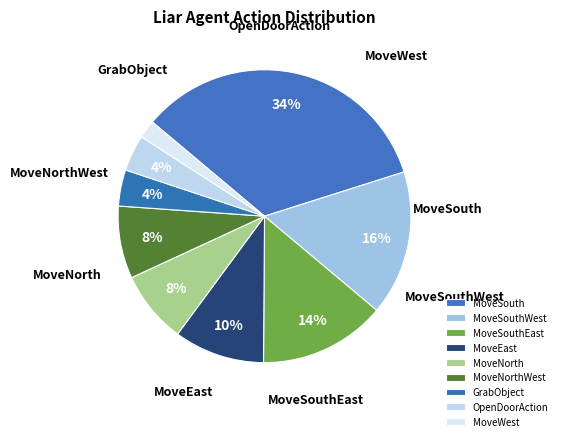

To the nearest percent, what is the average slice percentage?

11%